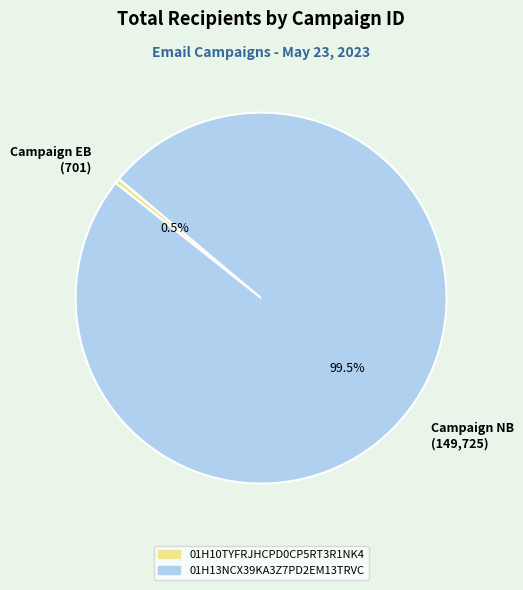

To the nearest percent, what is the difference between the largest and smallest slice percentages?

99%